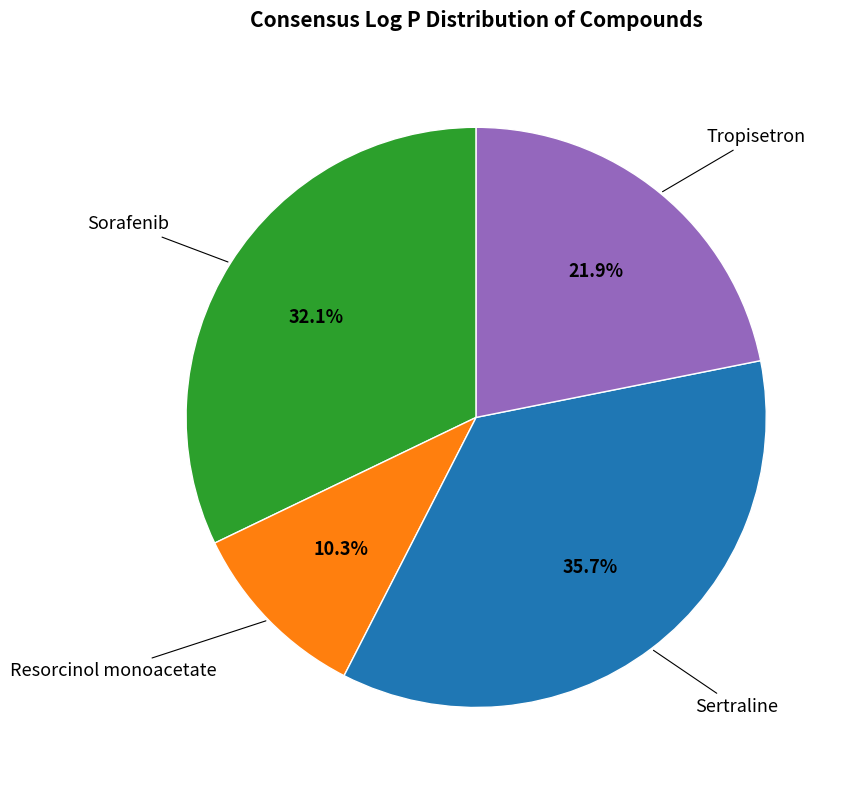

Count the number of slices in the pie.

4